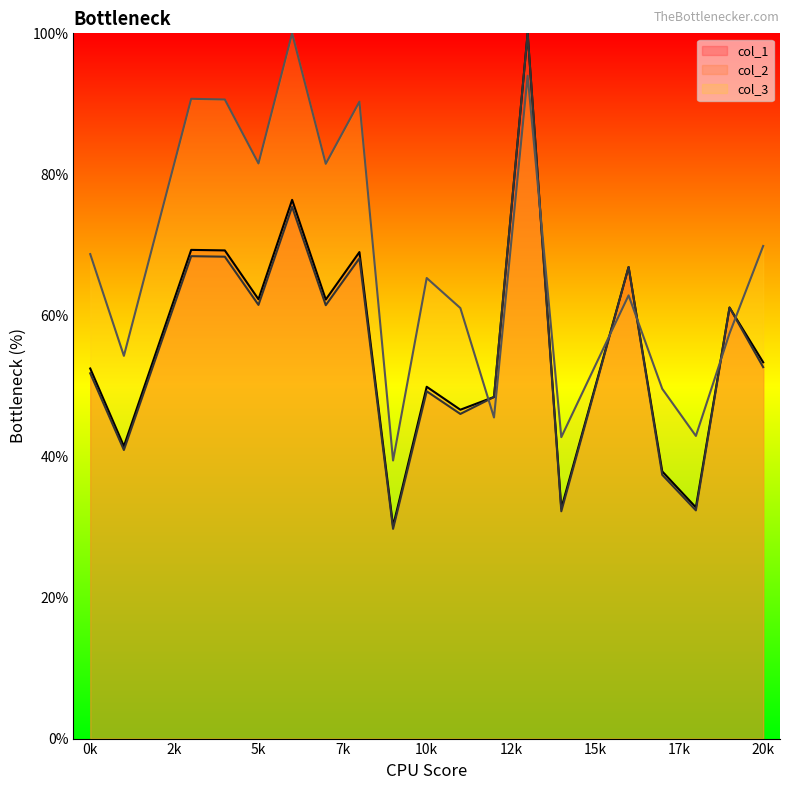

What is the greatest value displayed?

100.0